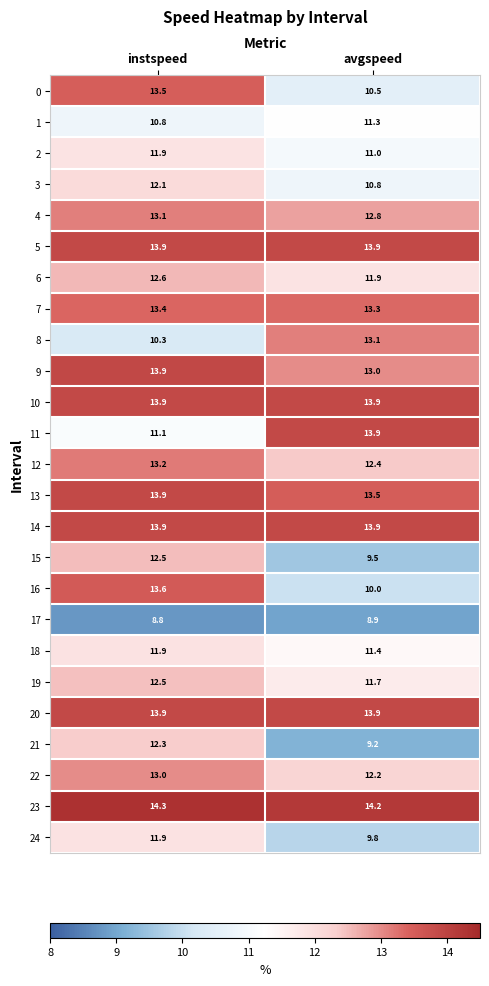

True or false: 0 has a value of 13.5 at instspeed.

True